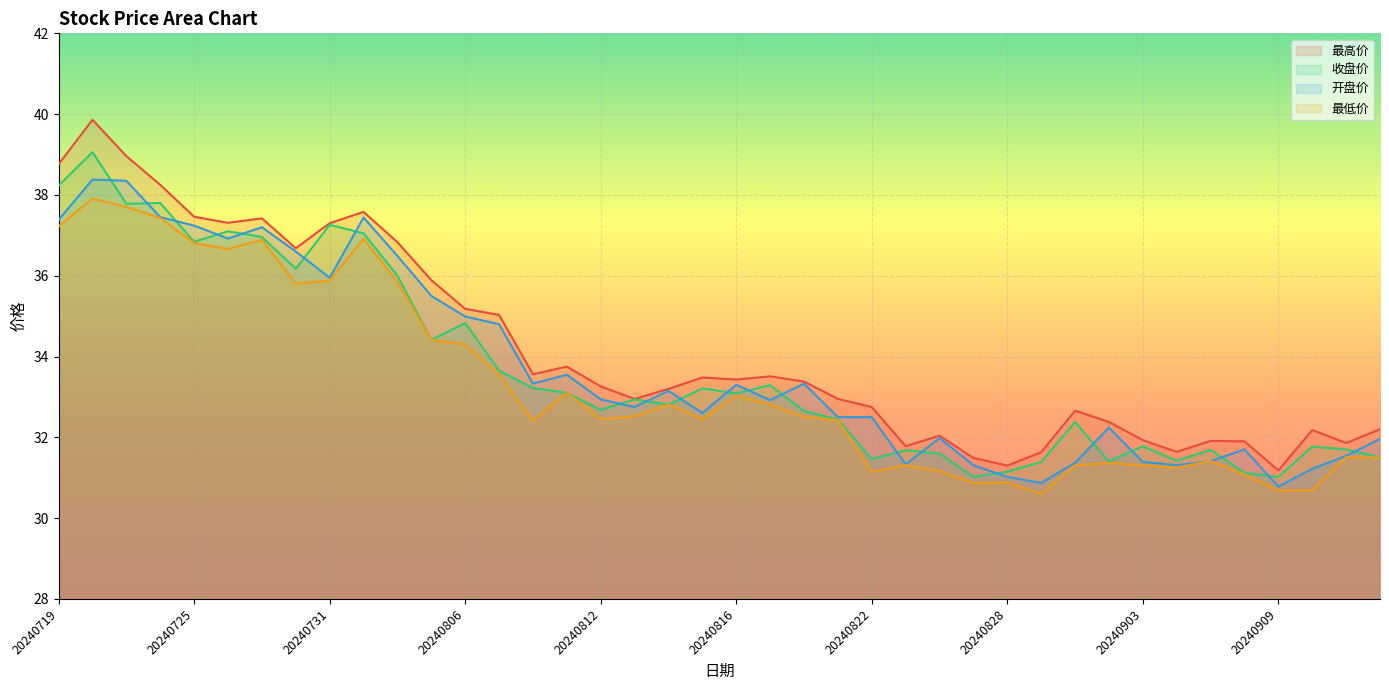

Reading left to right, extract all data points from this chart.

最高价: 38.8	39.9	39.0	38.2	37.5	37.3	37.4	36.7	37.3	37.6	36.8	35.9	35.2	35.0	33.6	33.8	33.3	33.0	33.2	33.5	33.4	33.5	33.4	33.0	32.8	31.8	32.0	31.5	31.3	31.6	32.7	32.4	31.9	31.6	31.9	31.9	31.2	32.2	31.9	32.2
收盘价: 38.2	39.1	37.8	37.8	36.8	37.1	37.0	36.2	37.3	37.0	36.0	34.4	34.8	33.6	33.2	33.1	32.7	32.9	32.8	33.2	33.1	33.3	32.6	32.4	31.5	31.7	31.6	31.0	31.1	31.4	32.4	31.4	31.8	31.4	31.7	31.1	31.0	31.8	31.7	31.5
开盘价: 37.4	38.4	38.4	37.5	37.2	36.9	37.2	36.6	36.0	37.4	36.5	35.5	35.0	34.8	33.3	33.5	32.9	32.8	33.1	32.6	33.3	32.9	33.3	32.5	32.5	31.3	32.0	31.3	31.0	30.9	31.4	32.2	31.4	31.3	31.4	31.7	30.8	31.2	31.5	32.0
最低价: 37.2	37.9	37.7	37.4	36.8	36.7	36.9	35.8	35.9	36.9	35.9	34.4	34.3	33.5	32.4	33.1	32.5	32.5	32.8	32.5	33.0	32.8	32.5	32.4	31.1	31.3	31.2	30.9	30.9	30.6	31.3	31.4	31.3	31.2	31.4	31.1	30.7	30.7	31.5	31.5